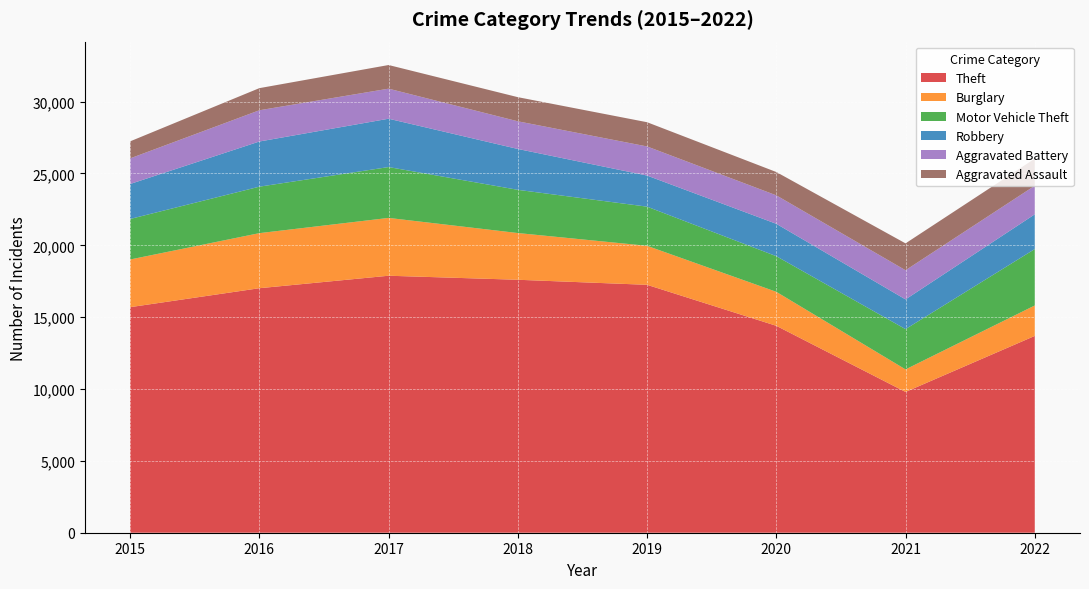

Reading right to left, extract all data points from this chart.

Theft: 13696	9798	14400	17253	17604	17885	17016	15697
Burglary: 2119	1568	2366	2714	3252	4024	3833	3318
Motor Vehicle Theft: 3926	2804	2479	2725	3007	3539	3234	2820
Robbery: 2417	2067	2254	2165	2844	3364	3143	2434
Aggravated Battery: 1991	2029	1980	2025	1925	2091	2174	1782
Aggravated Assault: 1883	1871	1624	1687	1680	1646	1540	1186